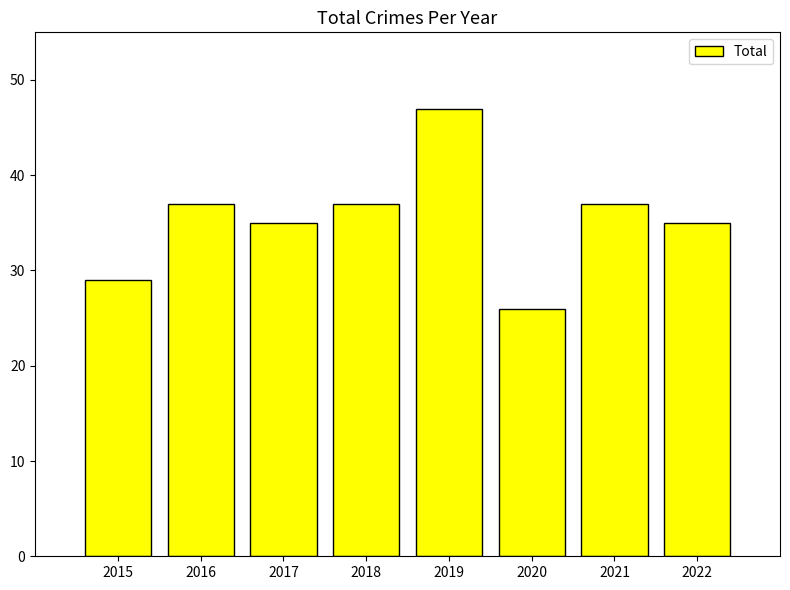

Read the value at 2022.

35